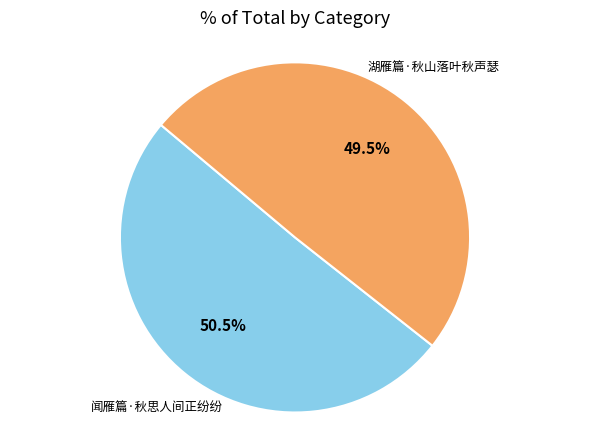

Is there any slice that represents more than half of the pie?

Yes